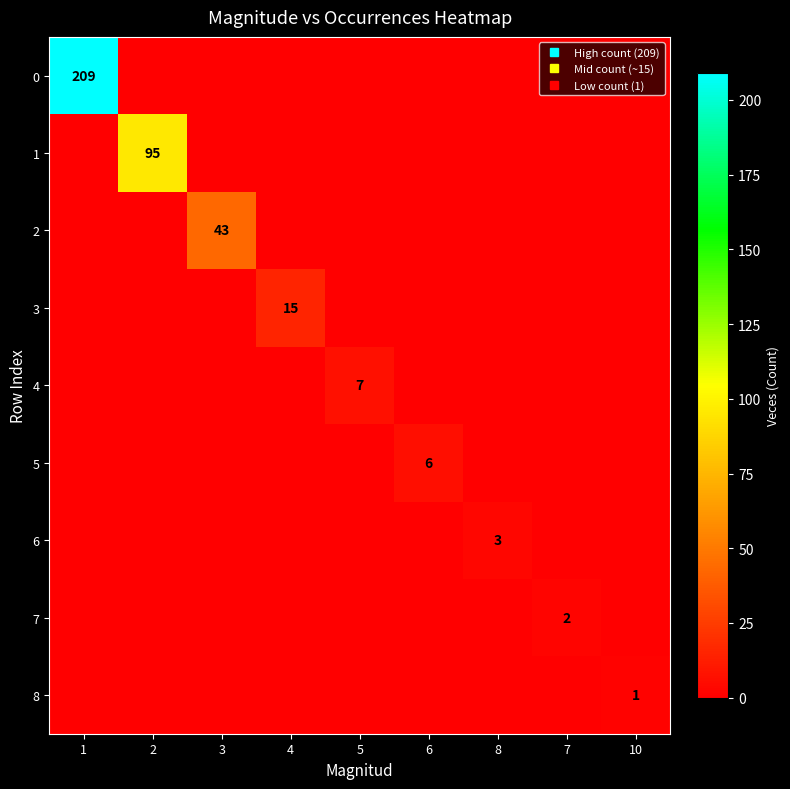

Which category has the highest value in the 0 series?

1